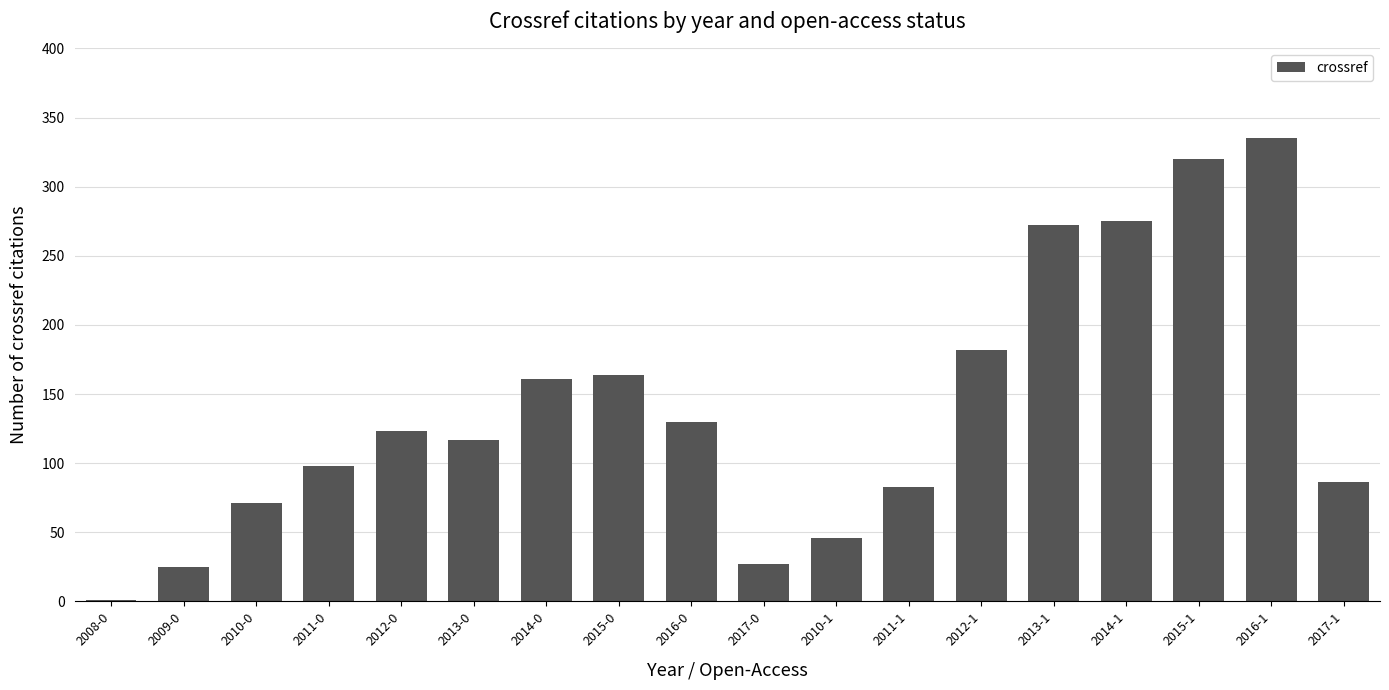

What is the maximum value shown in the chart?

335